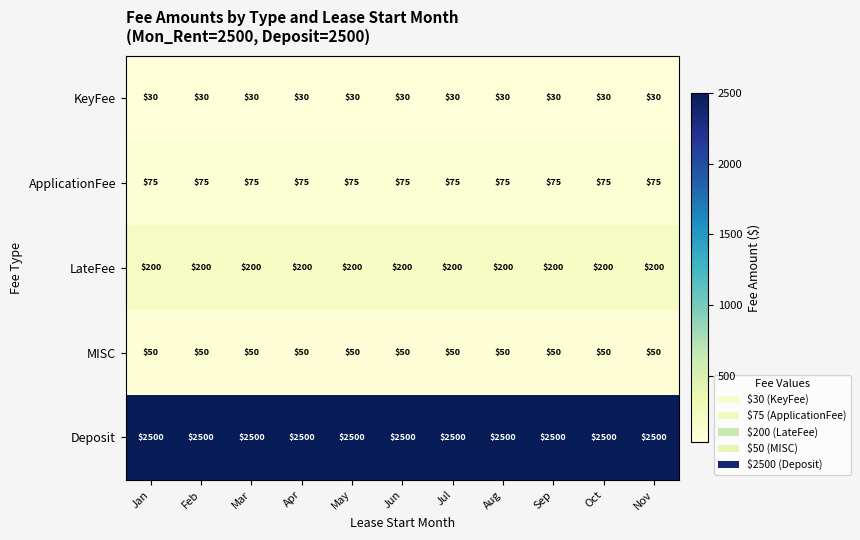

What is the sum of all KeyFee values?

330